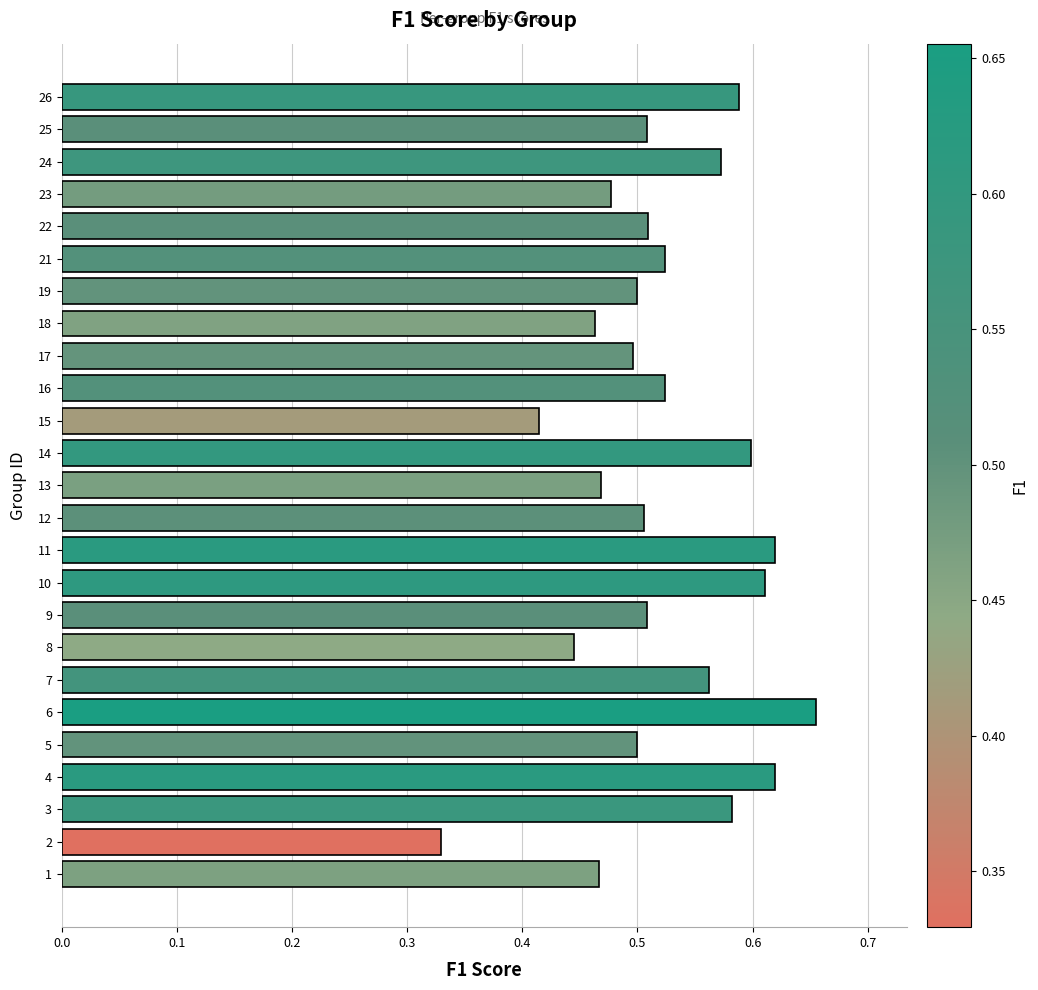

Between 5 and 26, which is larger?

26